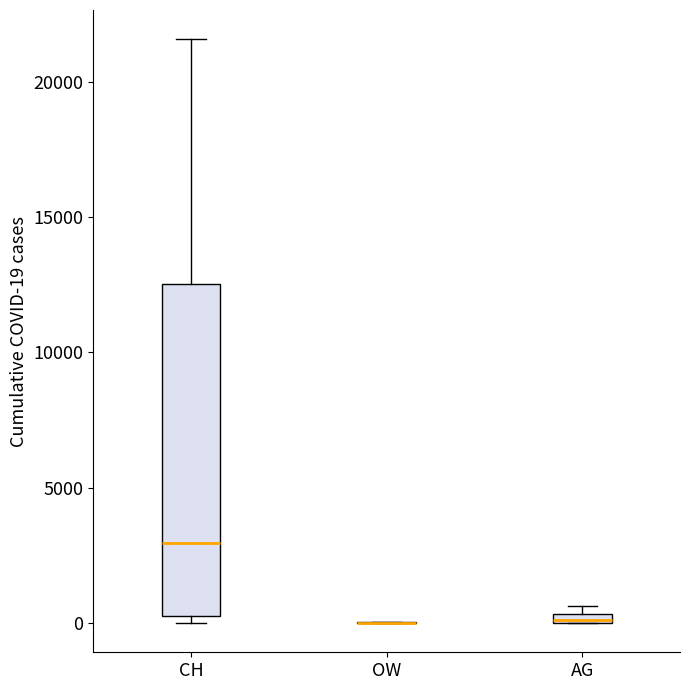

Which box is the tallest, from its lower edge to its upper edge?

CH